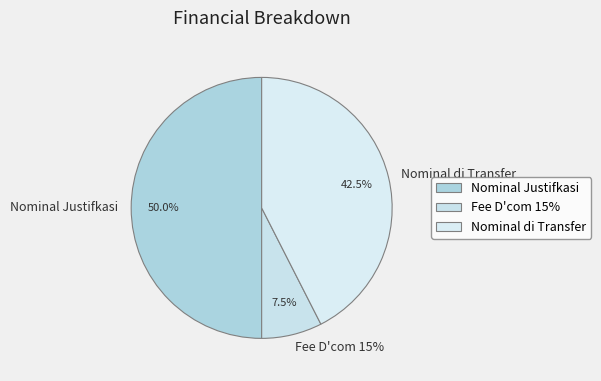

Which category has the smallest portion of the pie?

Fee D'com 15%